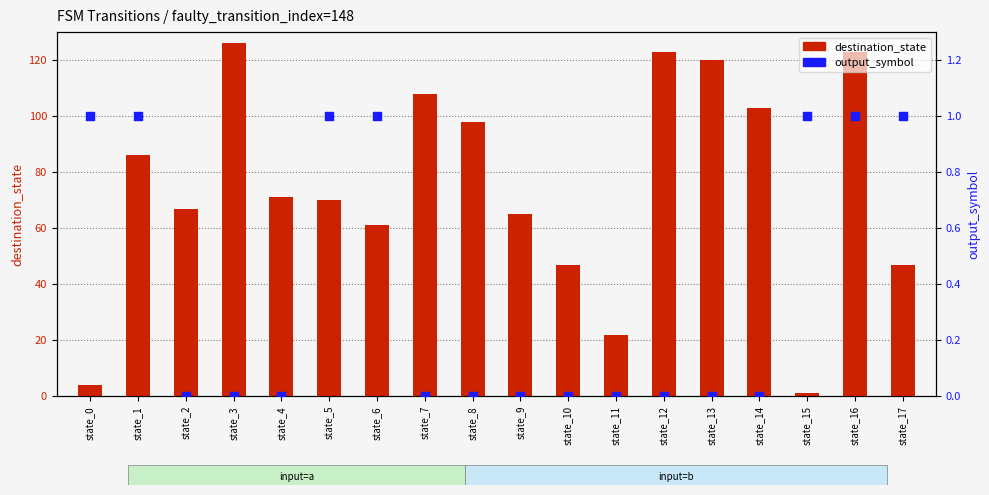

Which series contains the lowest Y value?

output_symbol